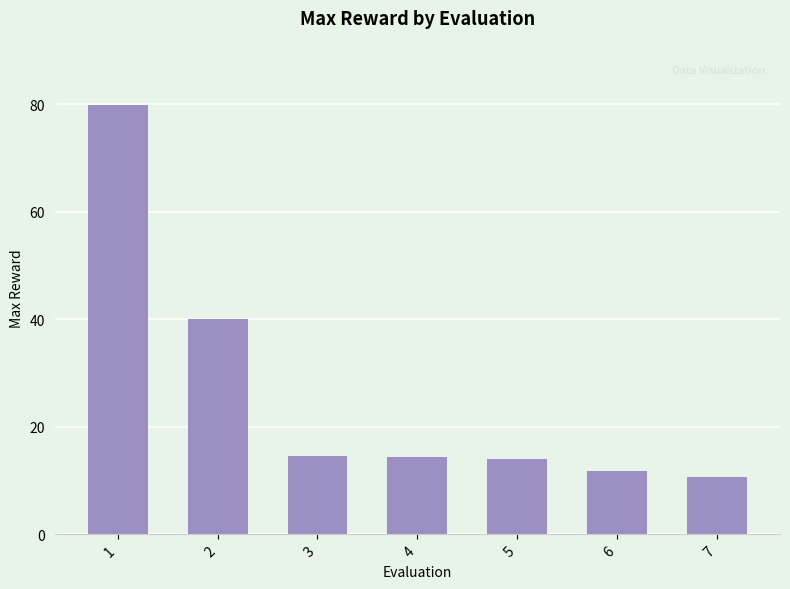

What is the greatest value displayed?

79.9